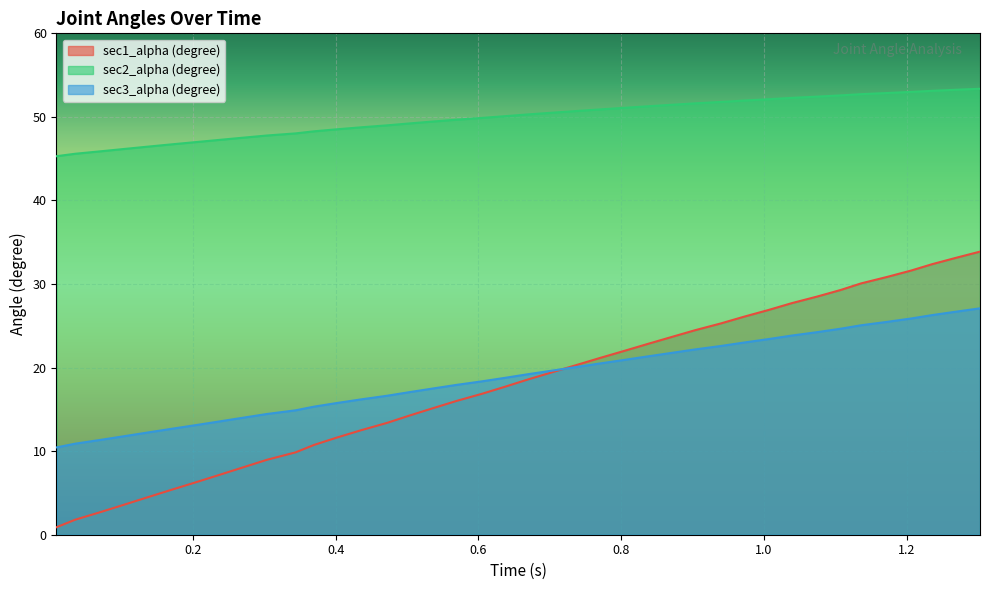

Rank the series by their maximum value, from lowest to highest.

sec3_alpha (degree), sec1_alpha (degree), sec2_alpha (degree)